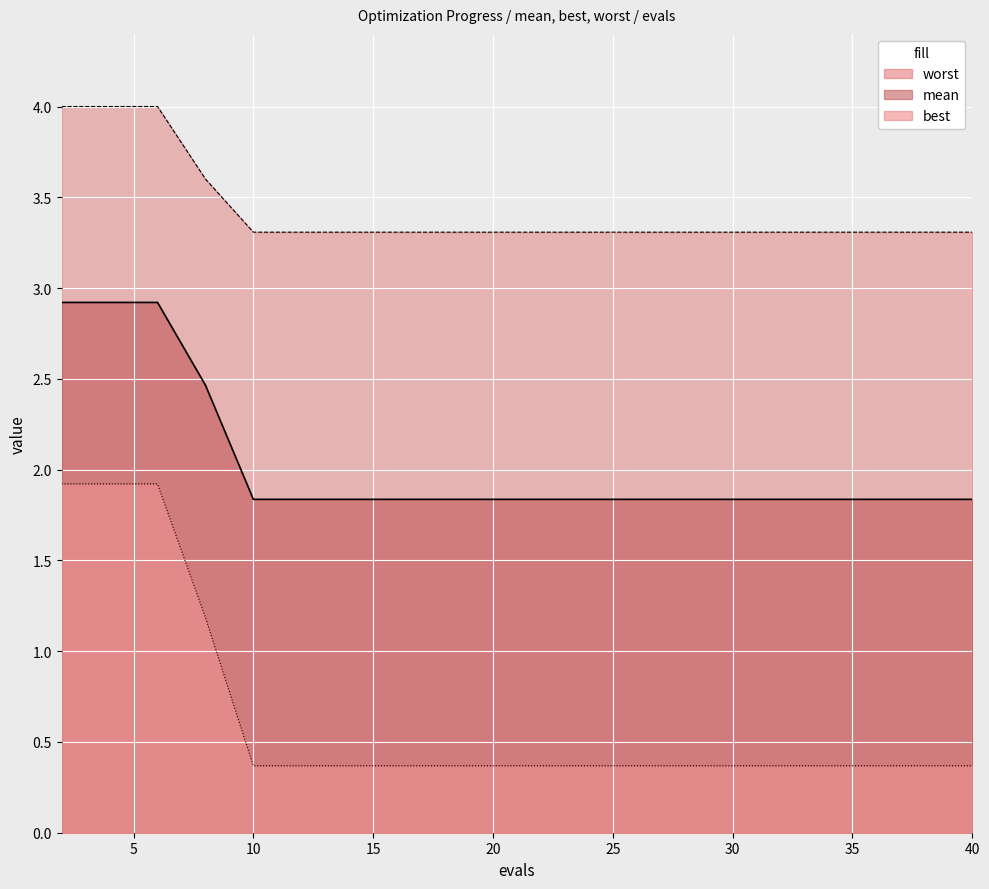

Reading left to right, transcribe all the data shown in this chart.

mean: 2.9	2.9	2.9	2.5	1.8	1.8	1.8	1.8	1.8	1.8	1.8	1.8	1.8	1.8	1.8	1.8	1.8	1.8	1.8	1.8
best: 1.9	1.9	1.9	1.2	0.4	0.4	0.4	0.4	0.4	0.4	0.4	0.4	0.4	0.4	0.4	0.4	0.4	0.4	0.4	0.4
worst: 4.0	4.0	4.0	3.6	3.3	3.3	3.3	3.3	3.3	3.3	3.3	3.3	3.3	3.3	3.3	3.3	3.3	3.3	3.3	3.3